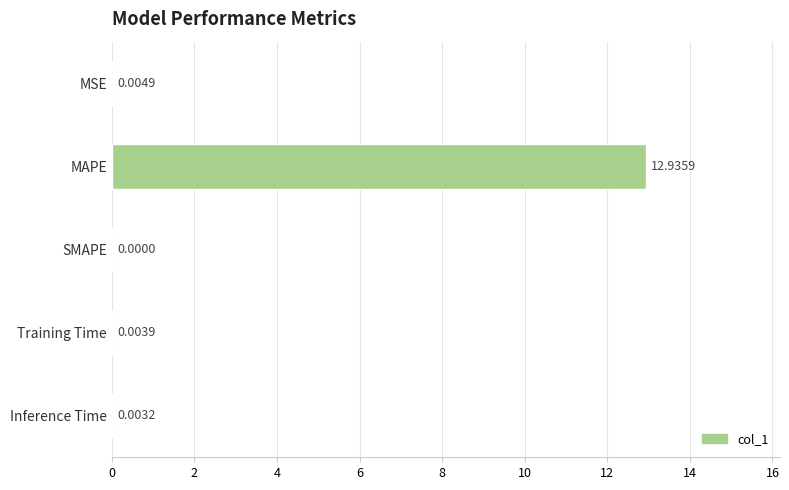

What is the sum of all values?

12.9